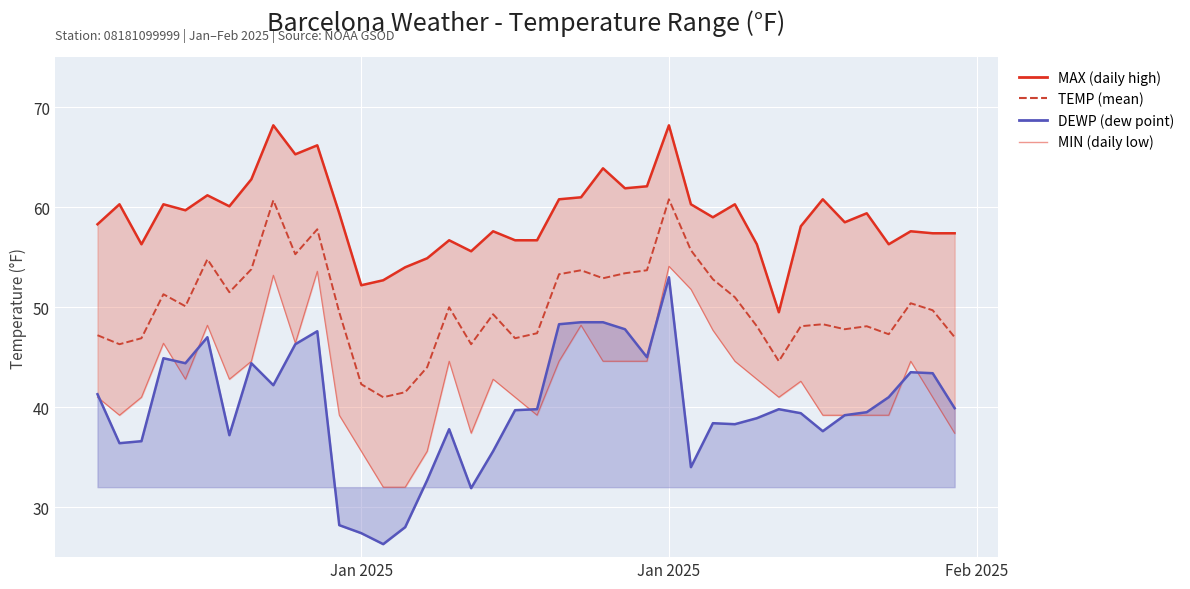

Which category has the highest value in the TEMP series?

Jan 2025